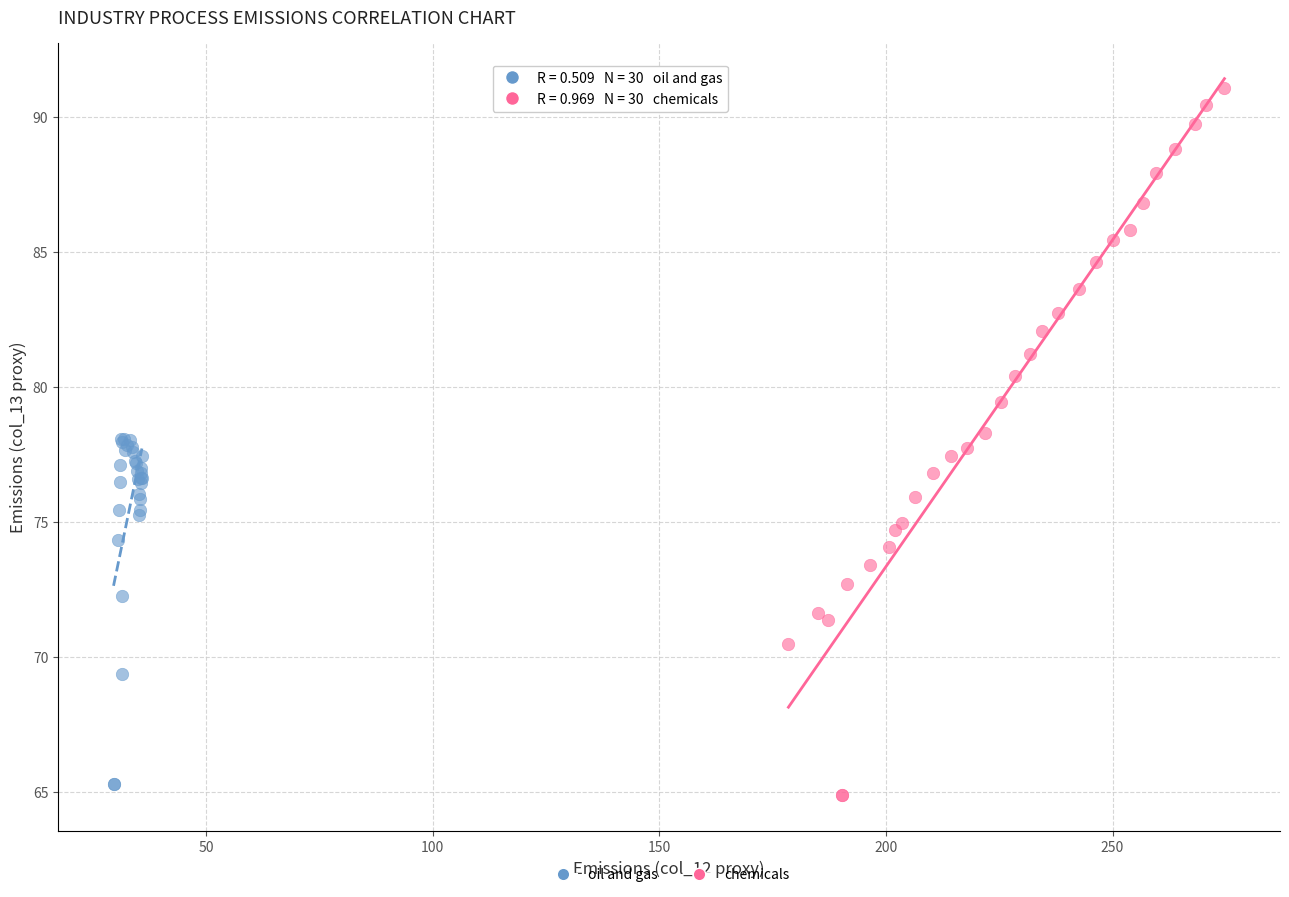

Which series contains the highest Y value?

chemicals